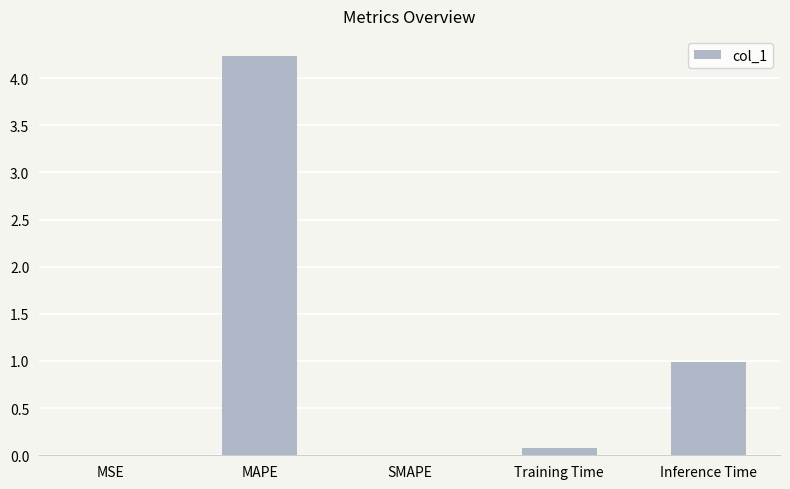

How many data points does each series have?

5